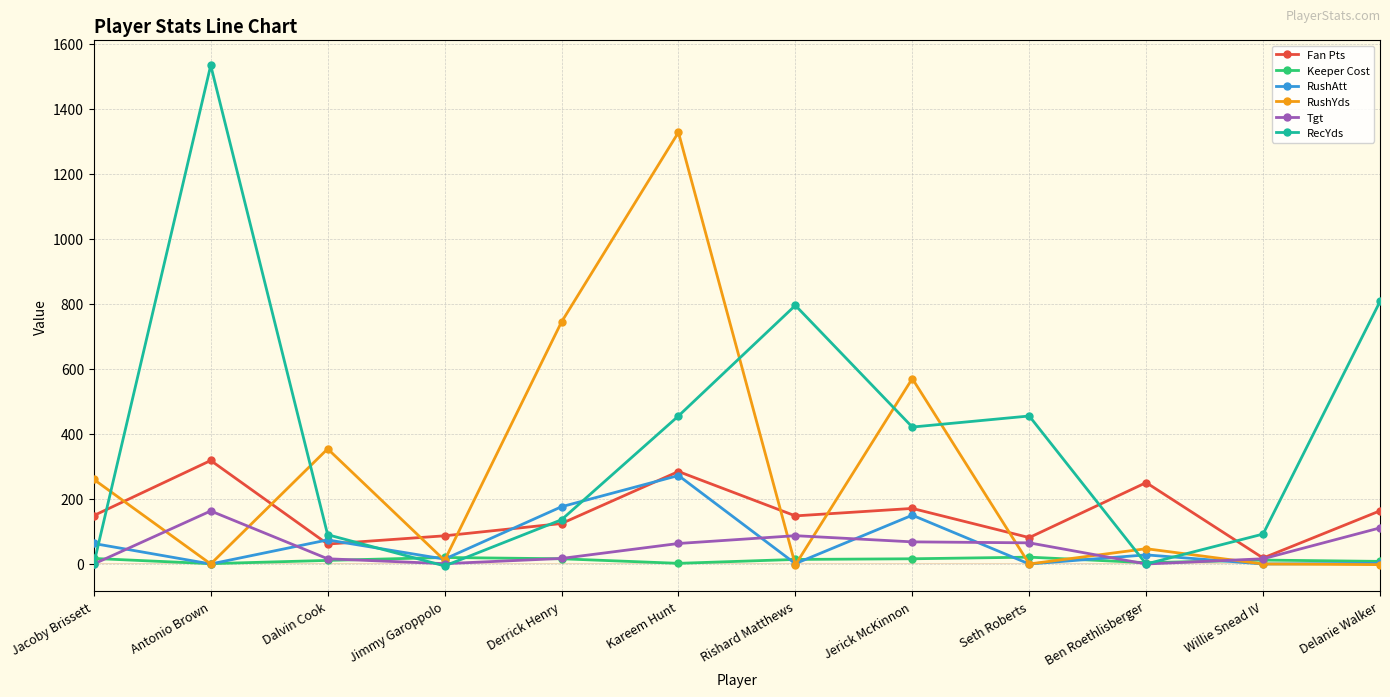

Is it true that Tgt equals 68.0 at Jerick McKinnon?

True